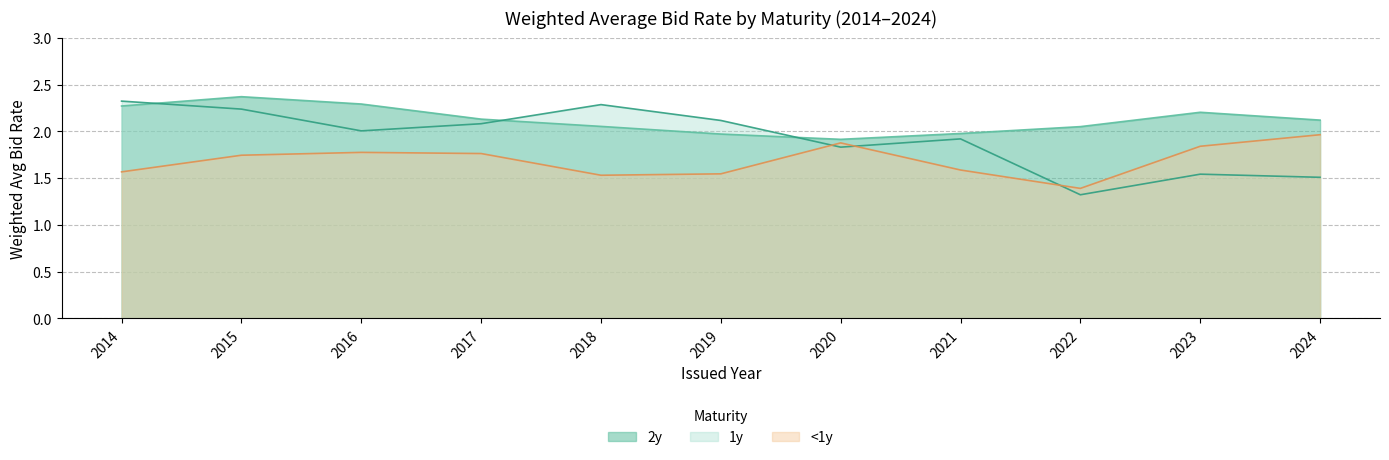

What is the total value across all series at 2024?

5.6